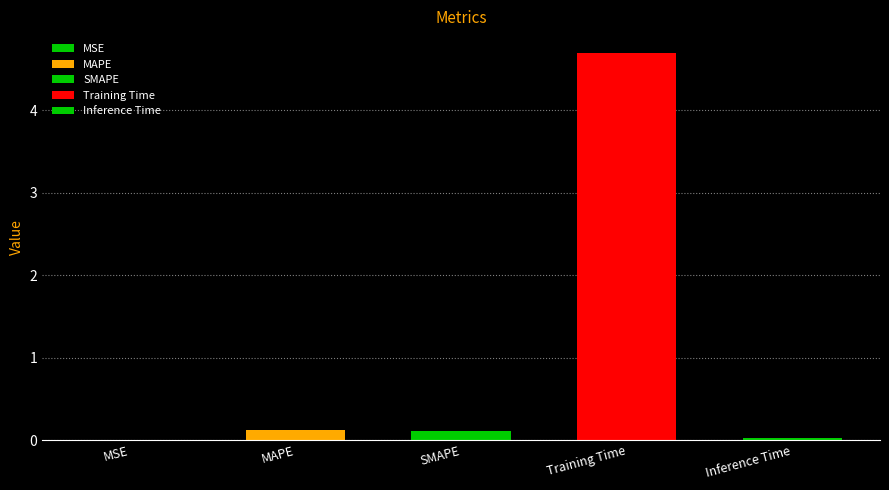

What is the label of the 4th bar from the right?

MAPE